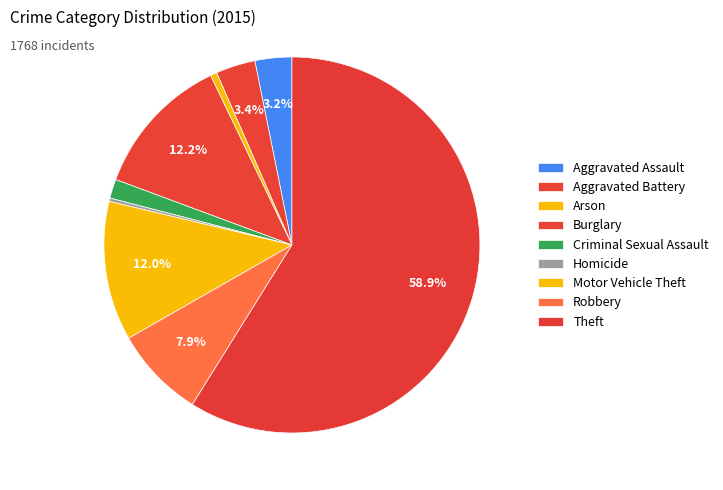

What is the largest slice in the pie chart?

Theft